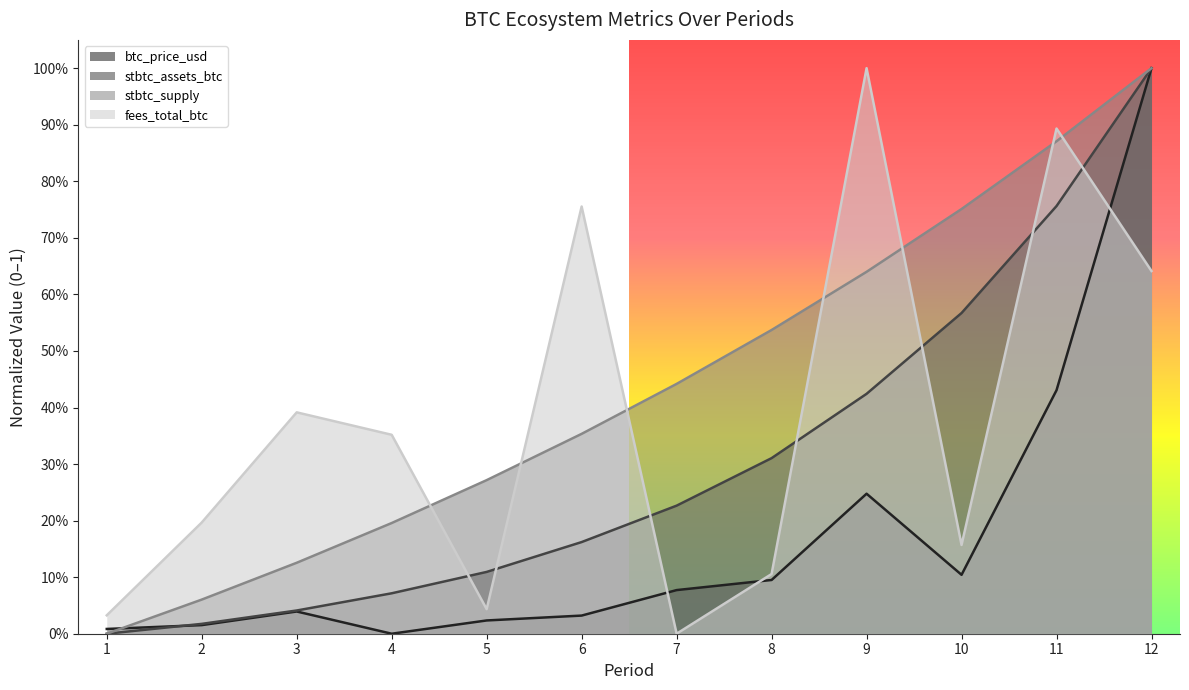

What is the spread (max minus min) of values at 5?

0.2